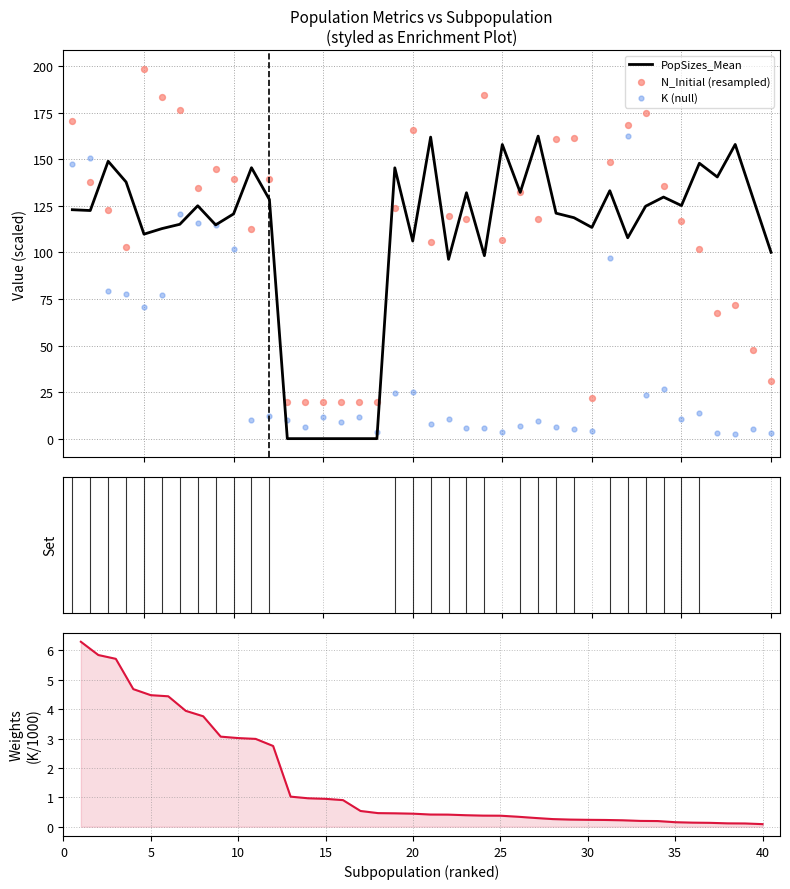

What is the highest value of the PopSizes_Mean series?

162.5